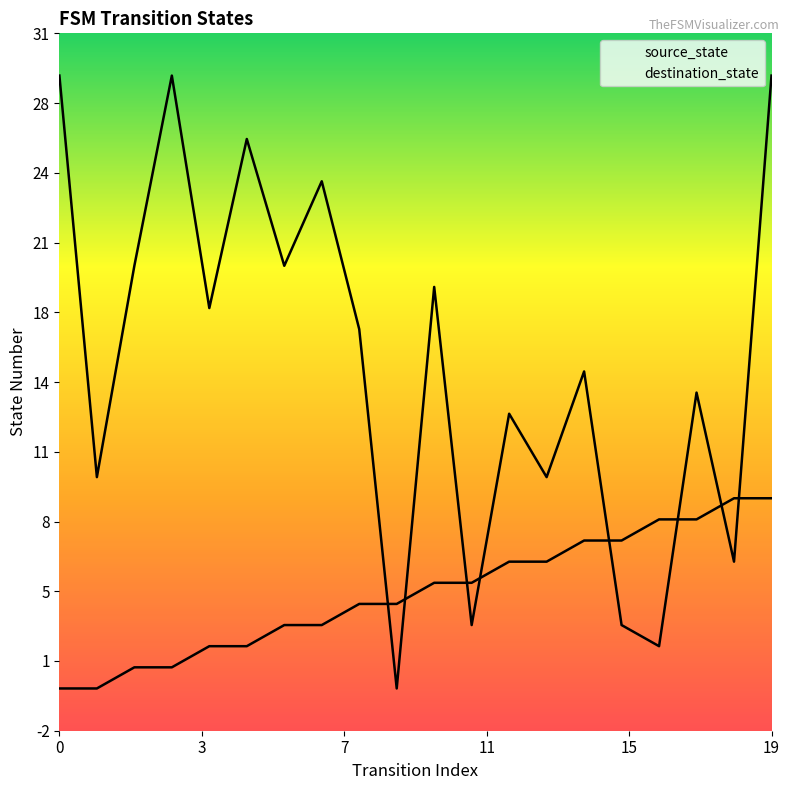

Is the value of destination_state at 17 greater than the value of source_state at 19?

Yes